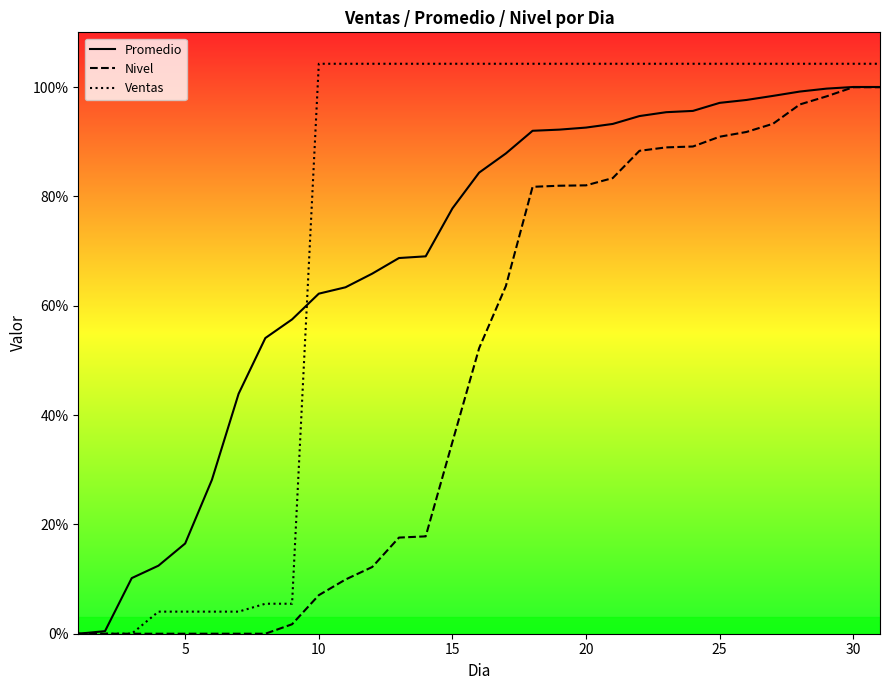

Which series has the widest spread of values?

Ventas